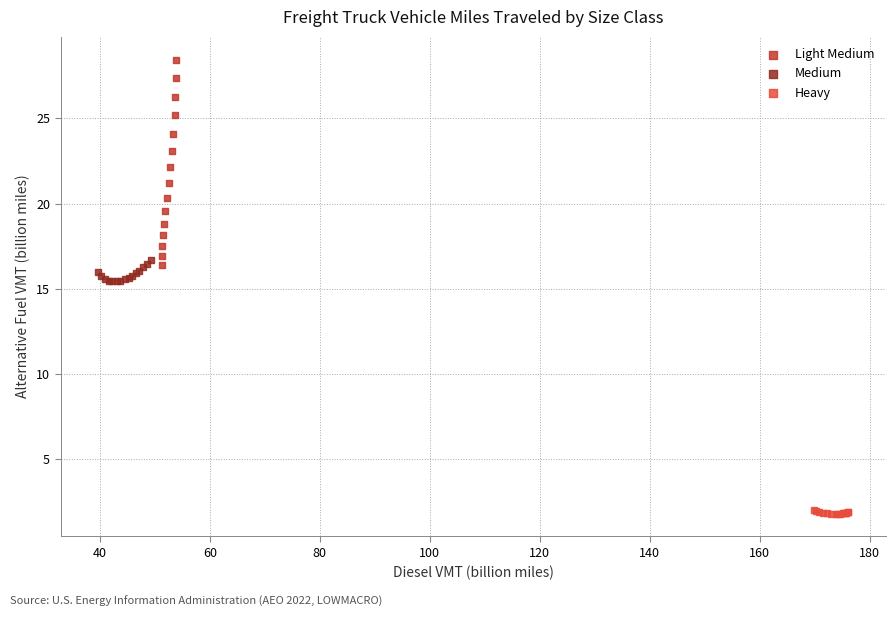

Which series contains the highest Y value?

Light Medium